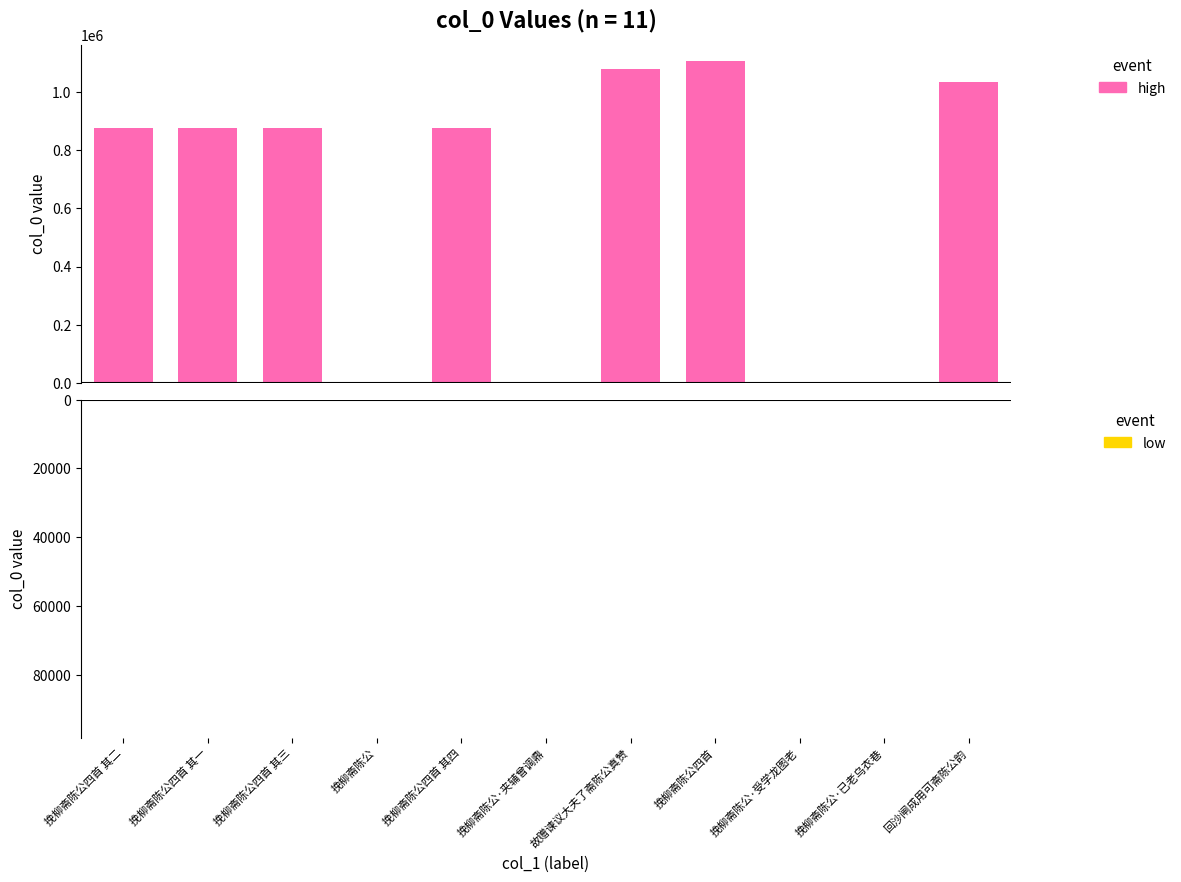

What is the maximum value shown in the chart?

1108452